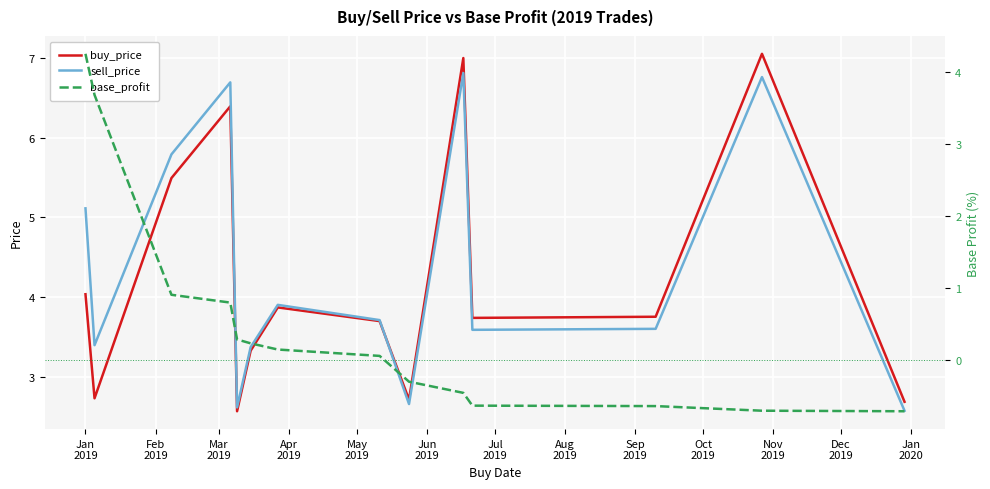

How many lines are shown in the chart?

3